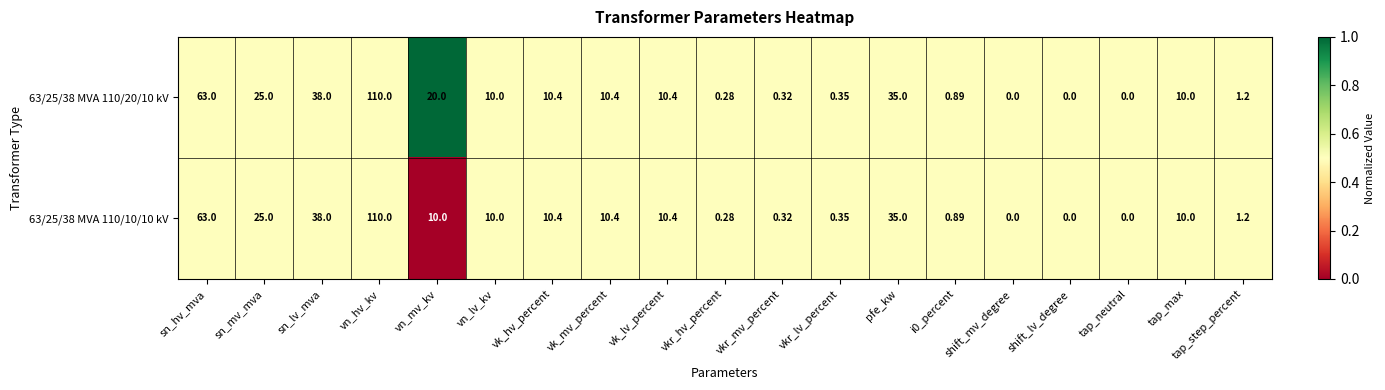

At which label does 63/25/38 MVA 110/20/10 kV reach its peak?

vn_hv_kv